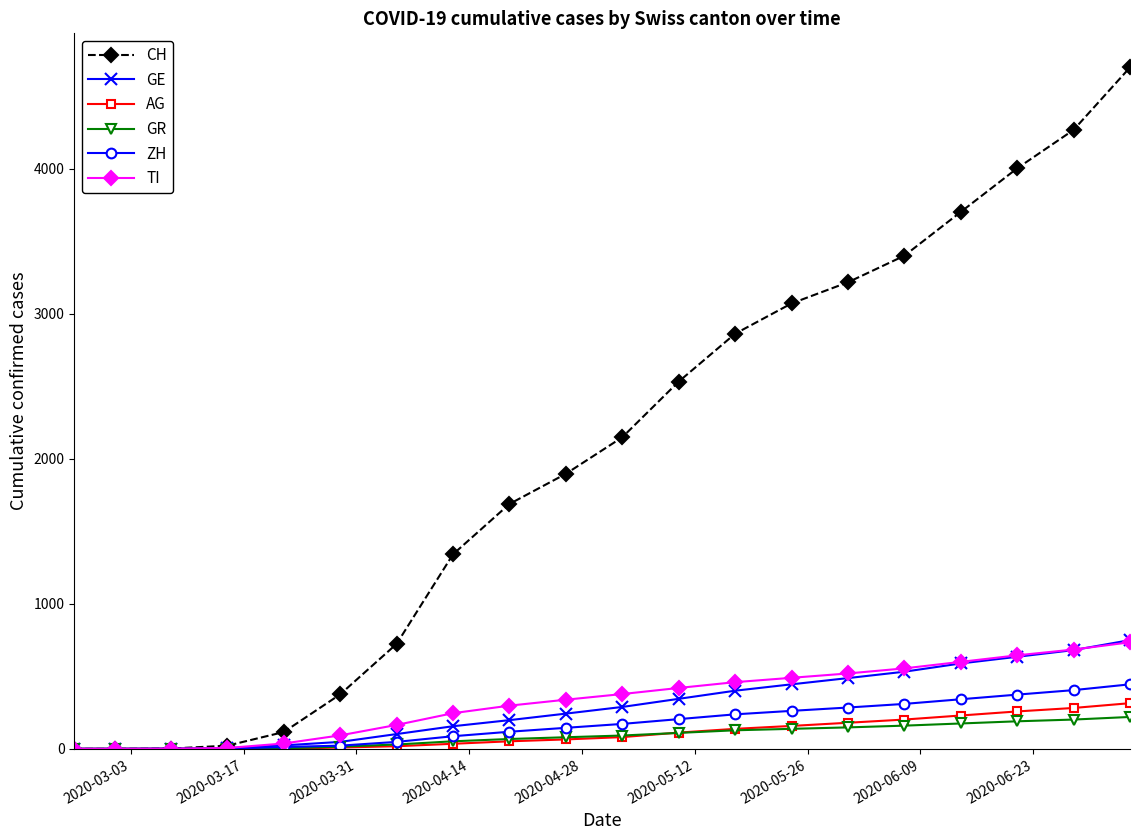

What is the difference between the maximum and minimum values in the ZH series?

445